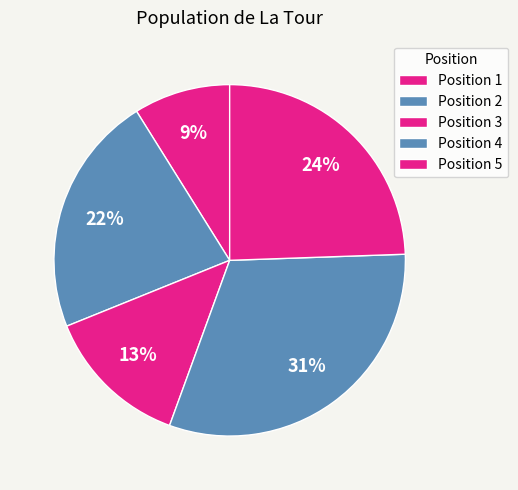

How many slices are in this pie chart?

5